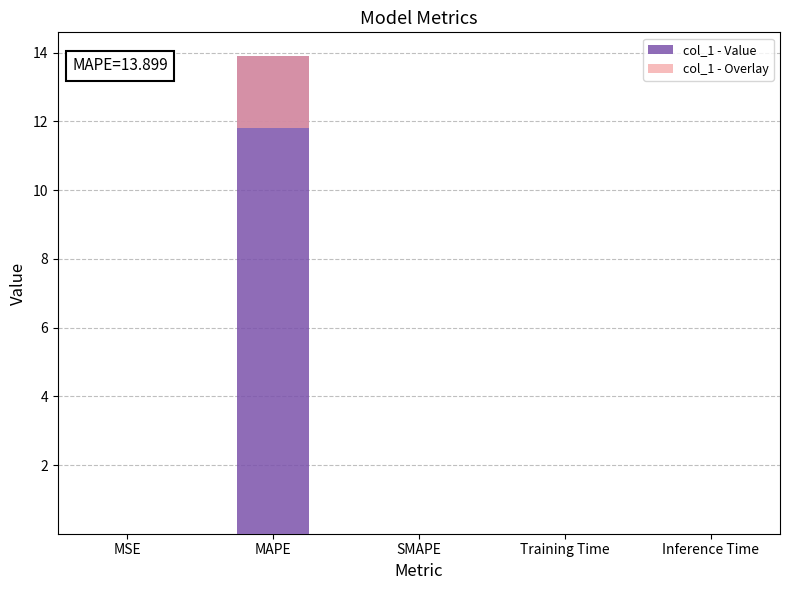

Rank the categories by value from lowest to highest.

SMAPE, MSE, Inference Time, Training Time, MAPE